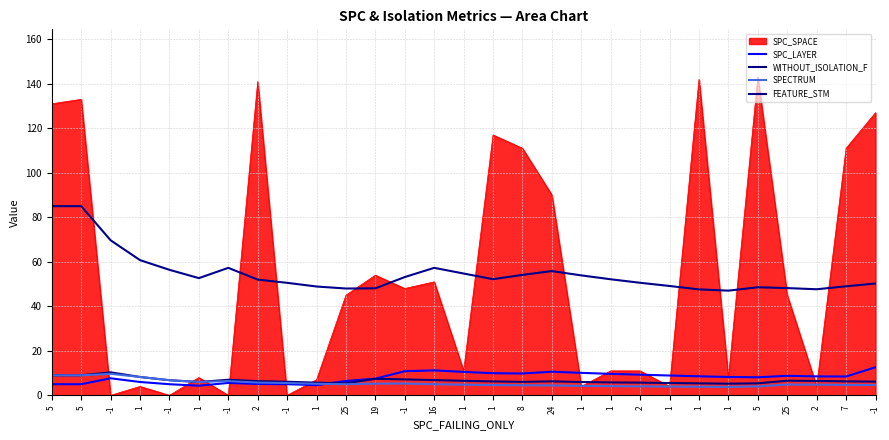

True or false: FEATURE_STM has more than 1 interior local peaks.

True